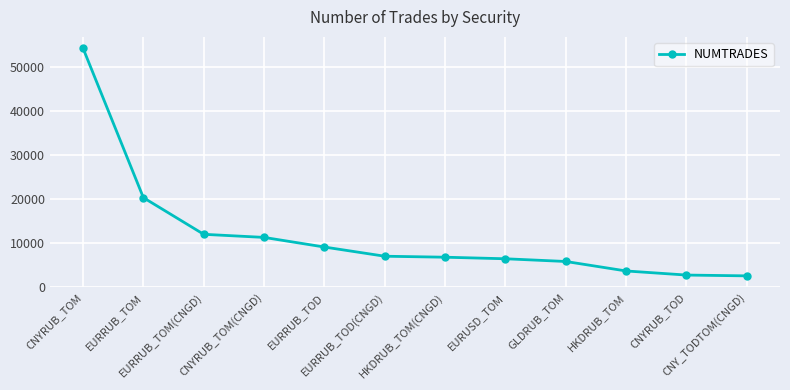

What is the average value?

11870